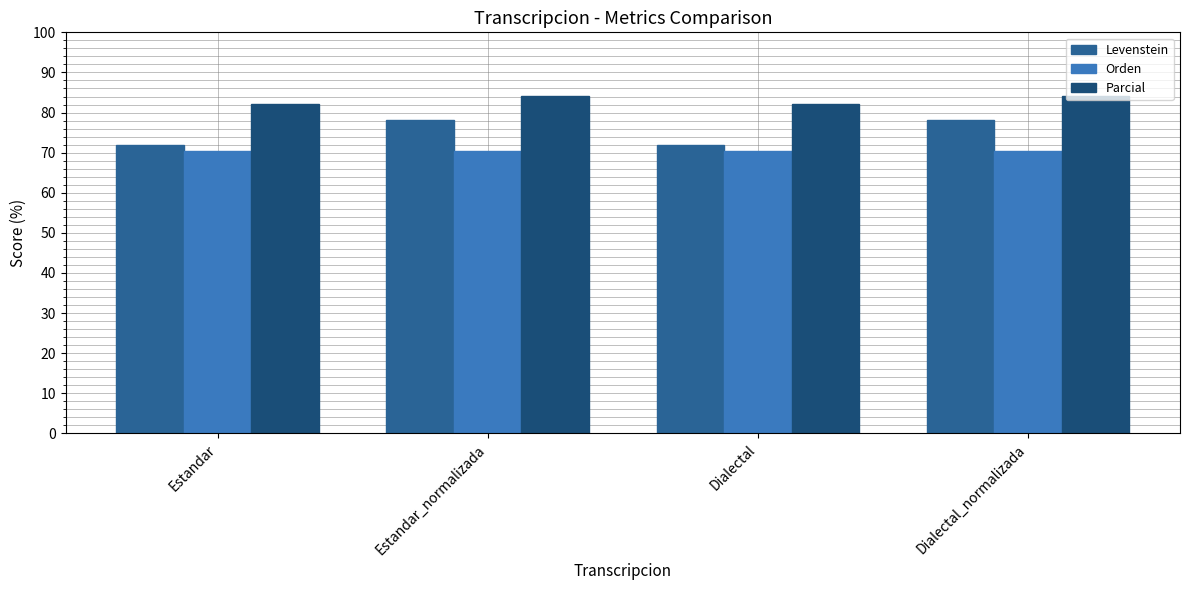

What is the average value of the Levenstein series?

75.1